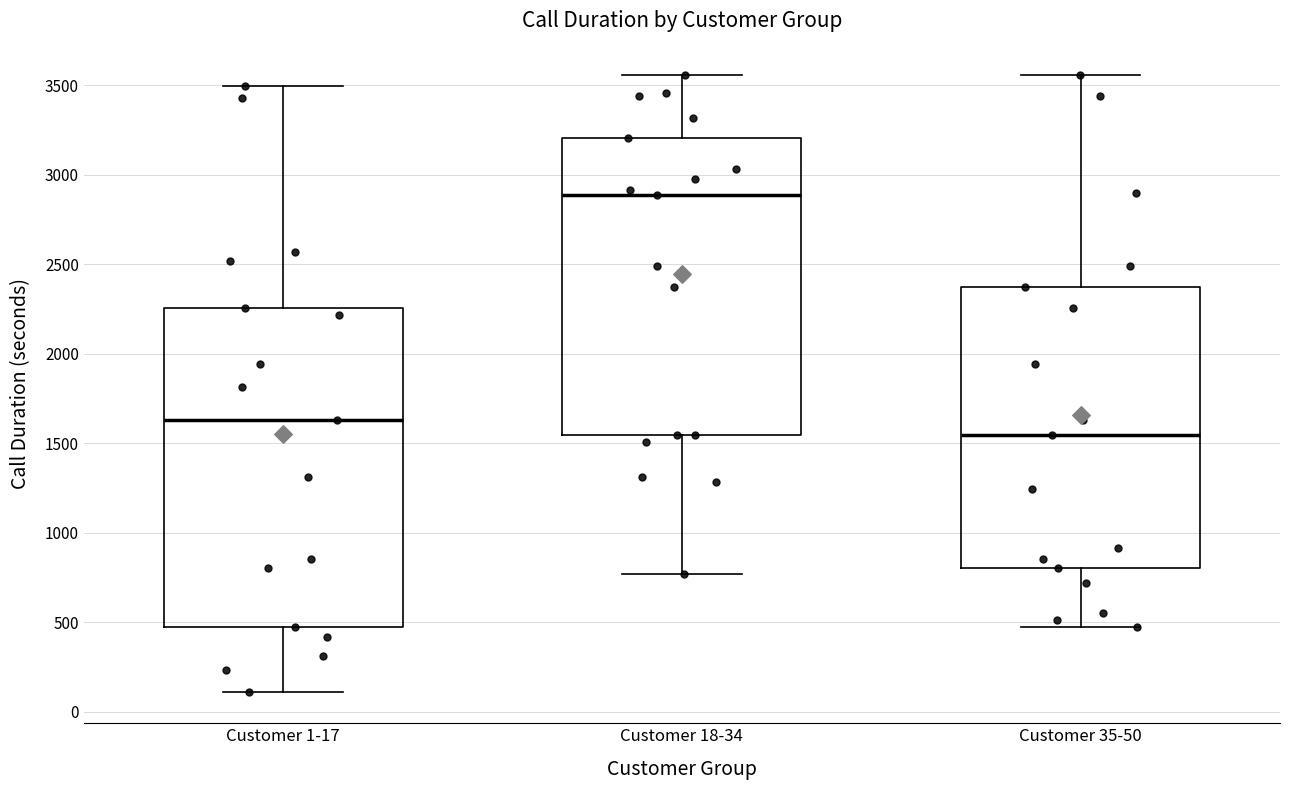

Reading left to right, read every box against the y-axis: the position of its median line, the range the box covers, and the ends of its whiskers. The values are not printed on the chart, so give them approximately, as read against the axis.

Customer 1-17: median 1650, box 450 to 2250, whiskers 100 to 3500
Customer 18-34: median 2900, box 1550 to 3200, whiskers 750 to 3550
Customer 35-50: median 1550, box 800 to 2350, whiskers 450 to 3550